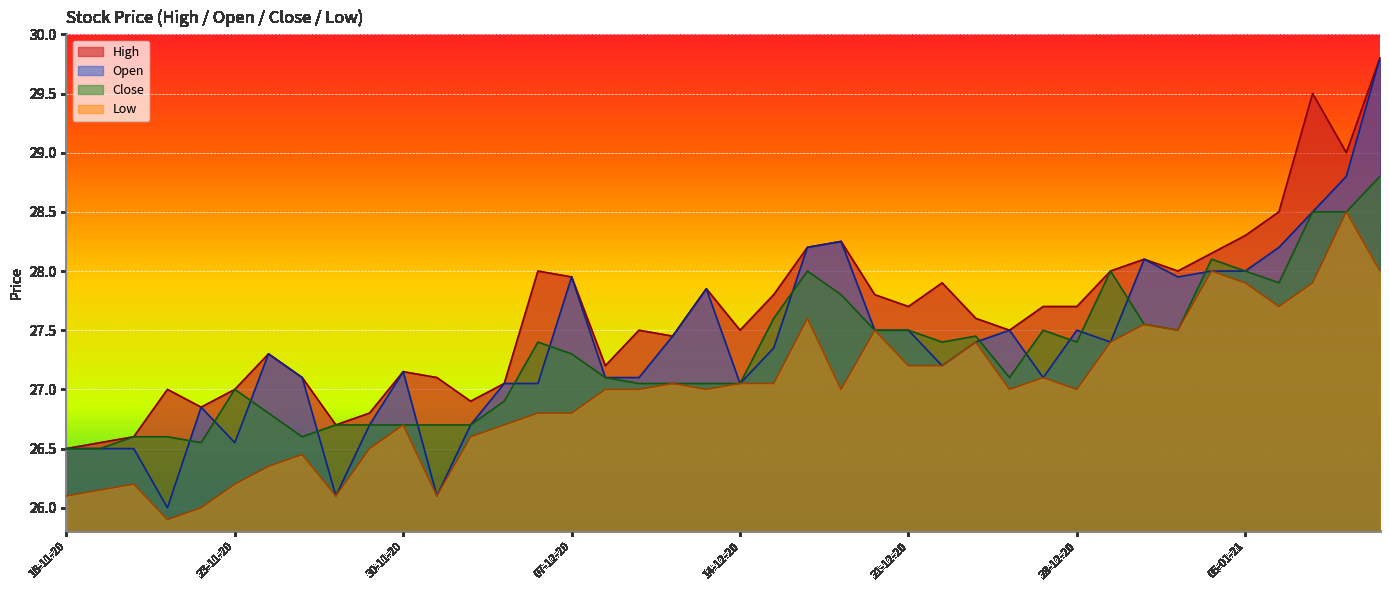

The value of Open at 18-11-20 is 26.5. True or false?

True